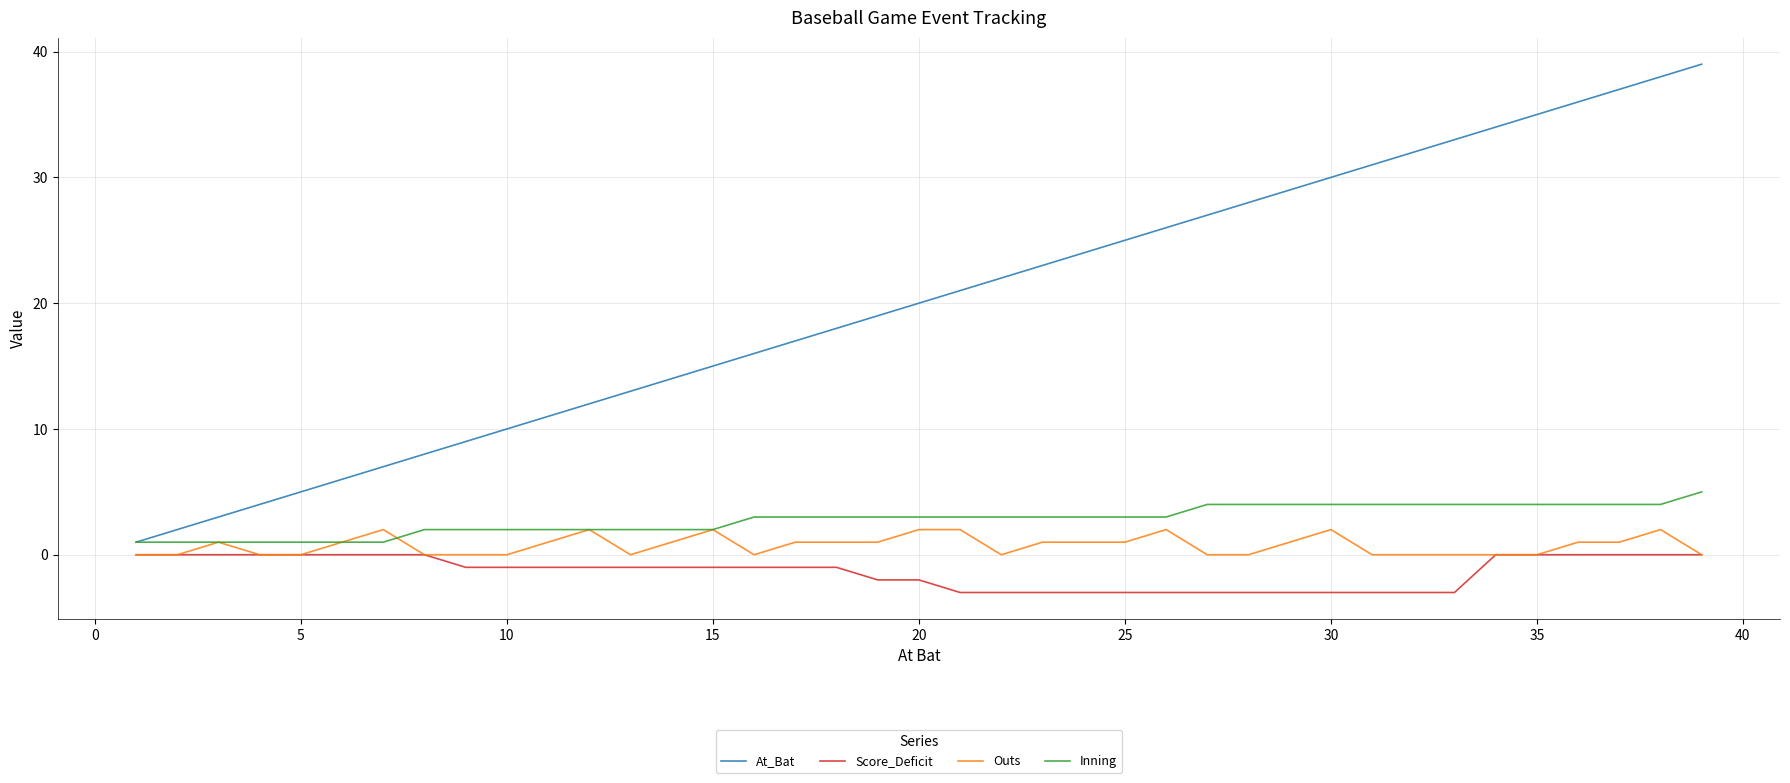

How many Inning values are between 2 and 4?

31